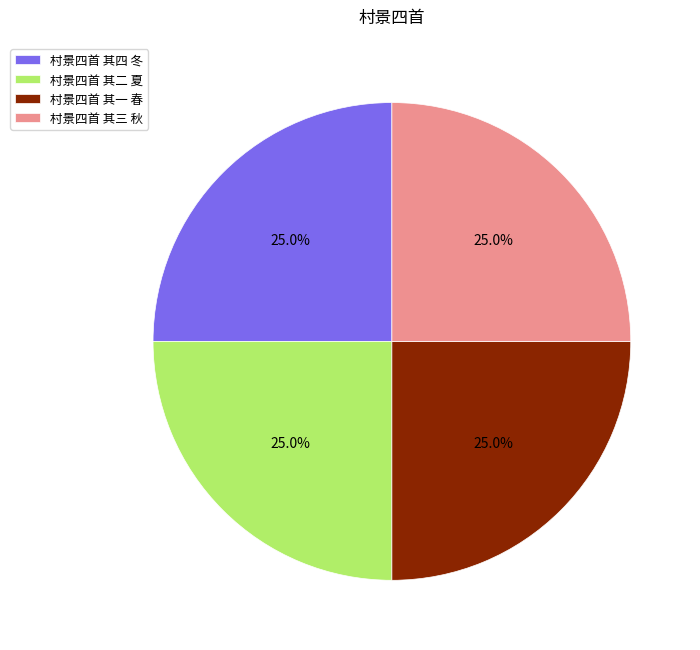

To the nearest percent, what percentage of the pie is 村景四首 其三 秋?

25%